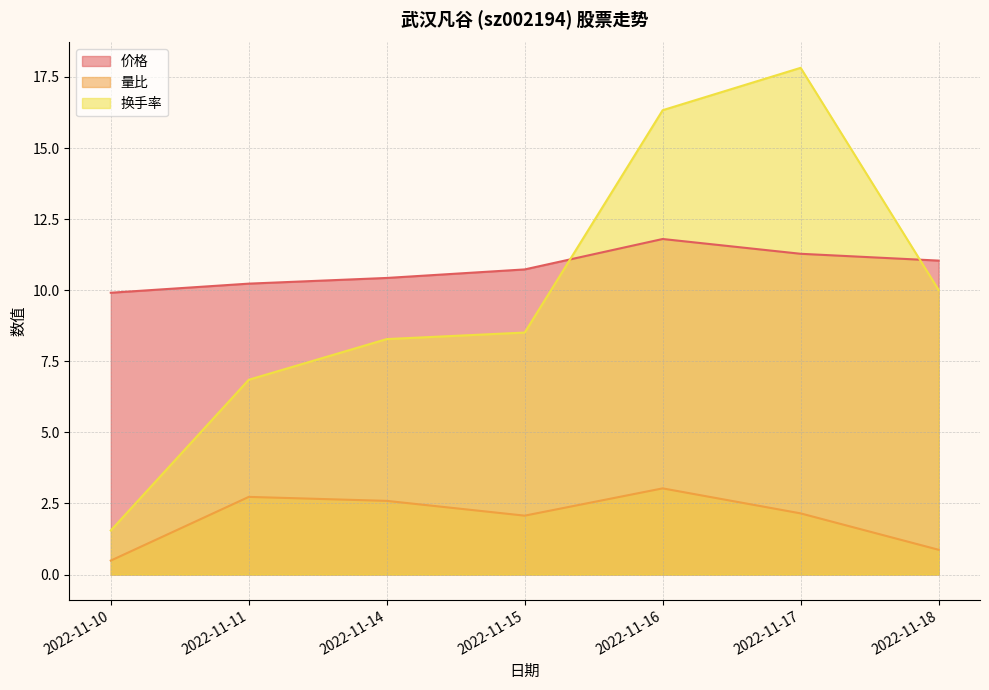

Between which two adjacent categories do 换手率 and 价格 first intersect?

2022-11-15 and 2022-11-16